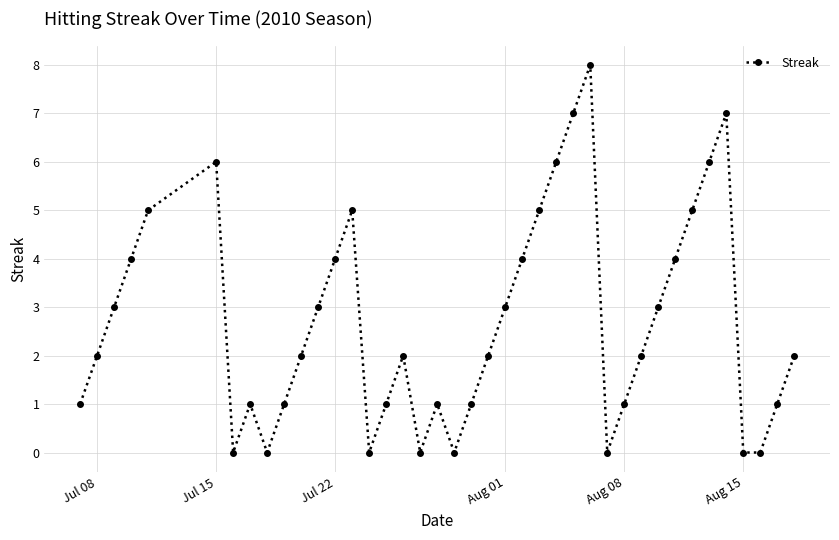

What is the difference between the maximum and second lowest values?

8